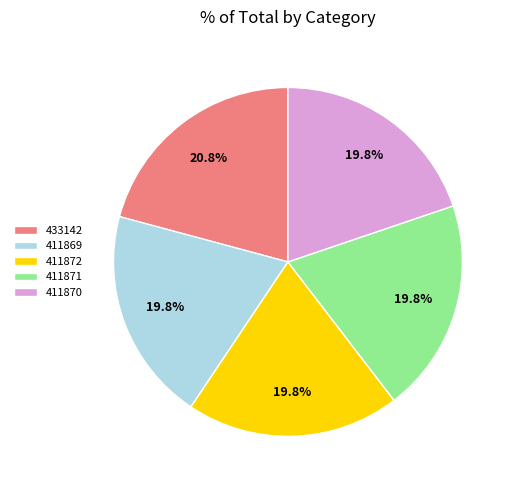

To the nearest percent, what is the combined percentage of 411871 and 411869?

40%